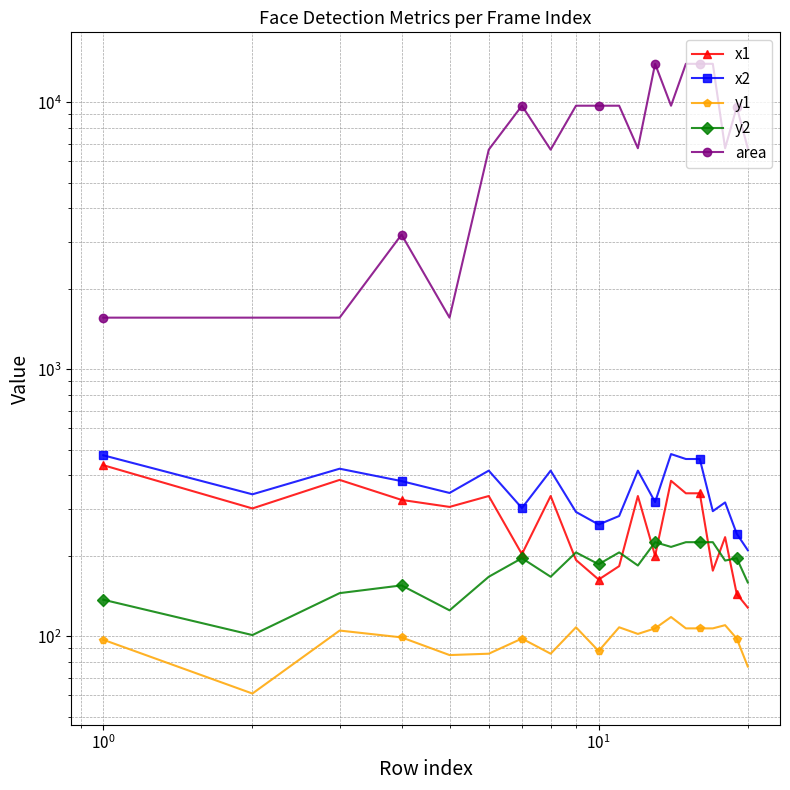

Is it true that y1 equals 52 at 12?

False